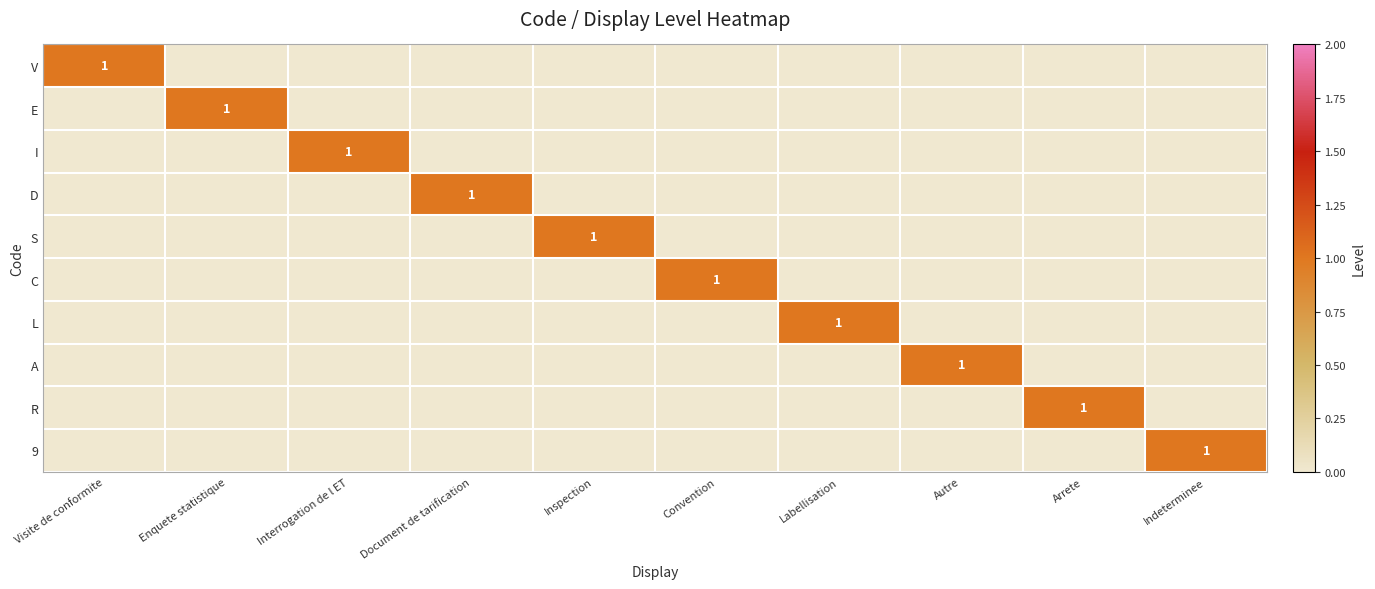

What is the greatest value displayed?

1